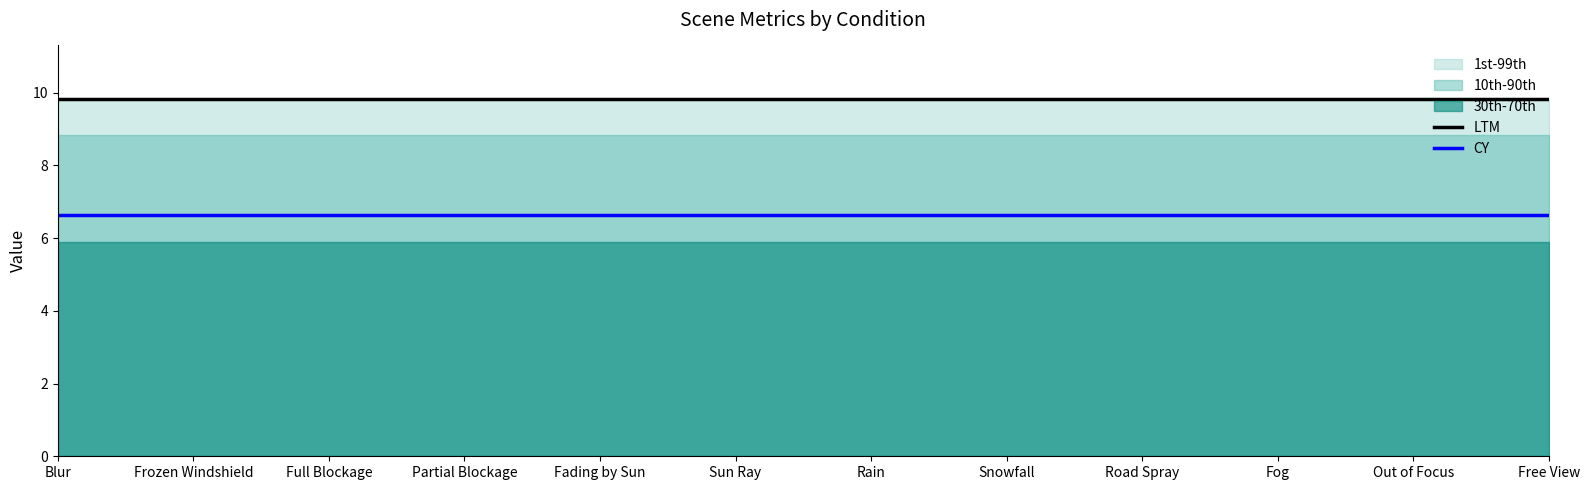

The value of LTM at Sun Ray is 9.8. True or false?

True